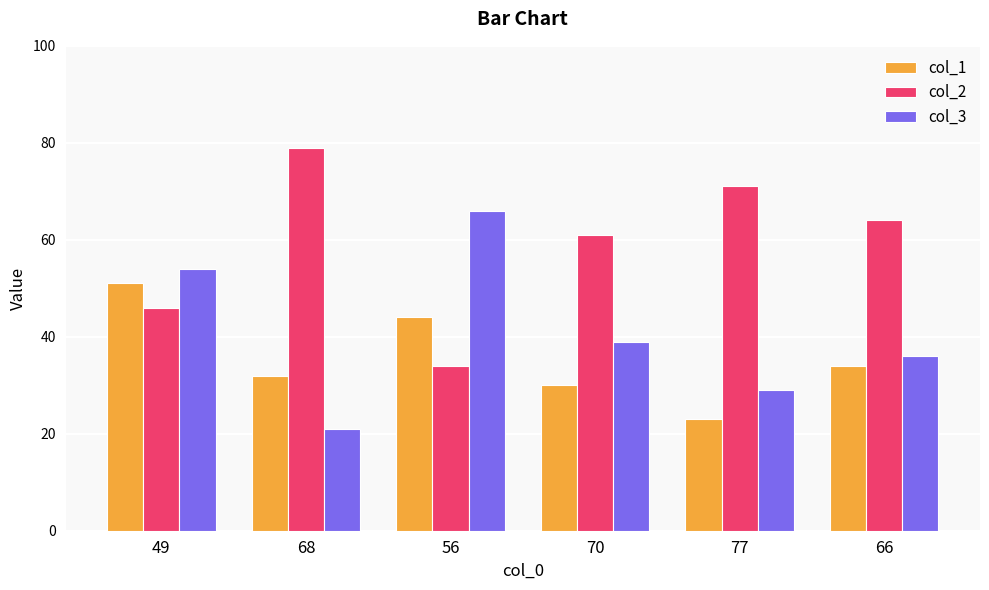

The col_1 series shows 81 at 49. True or false?

False